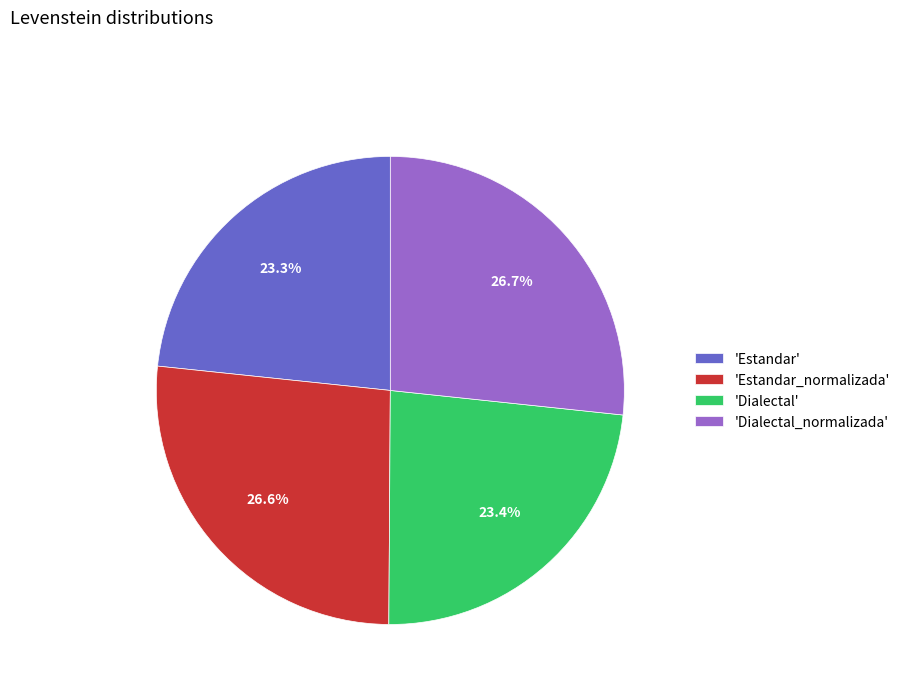

How many slices are in this pie chart?

4